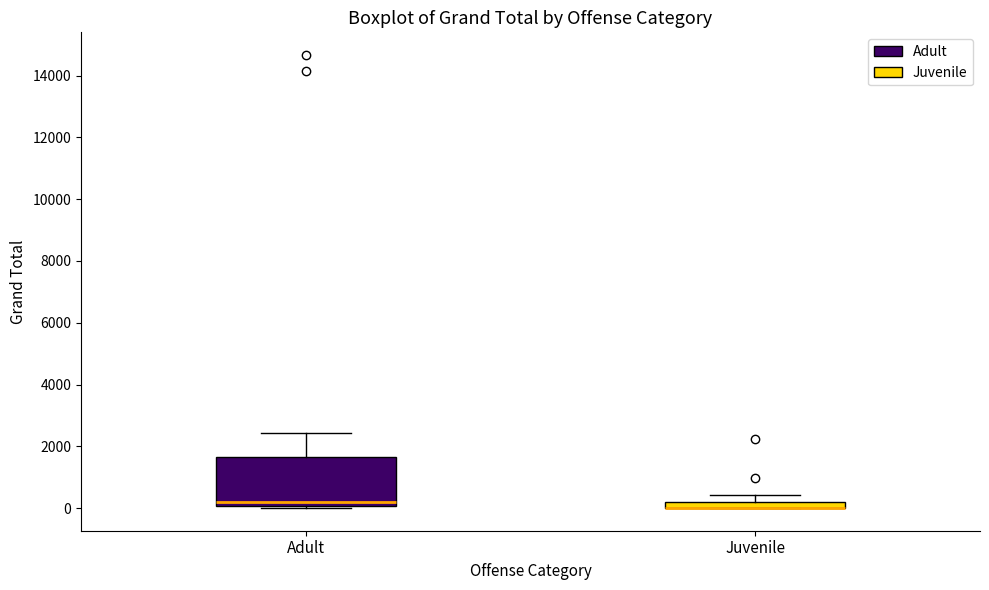

Which box is the tallest, from its lower edge to its upper edge?

Adult